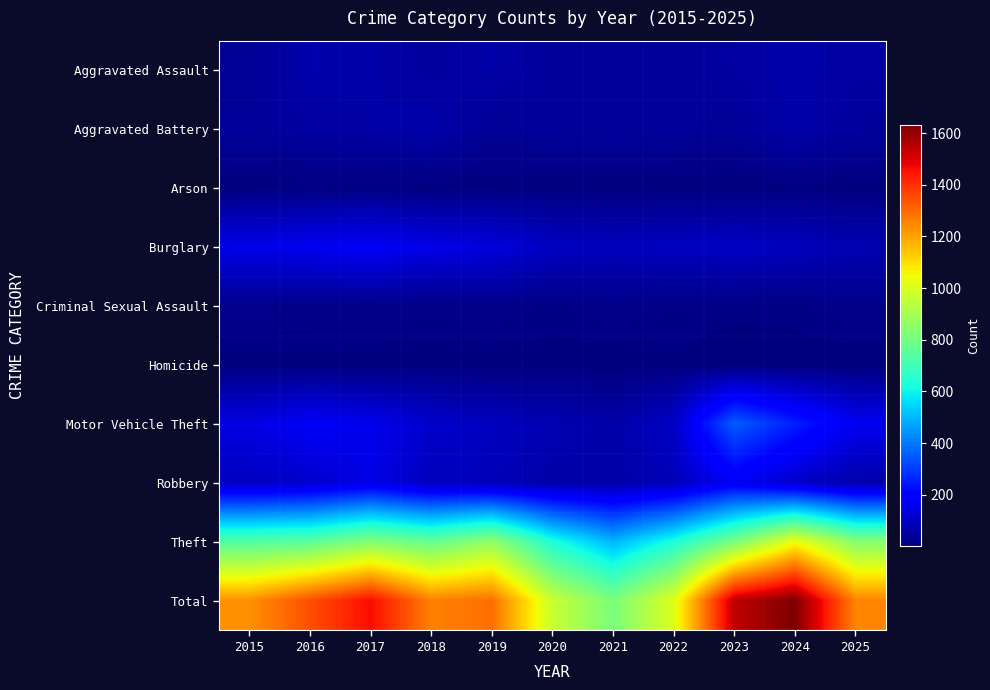

At how many categories does at least one series exceed 1518?

2